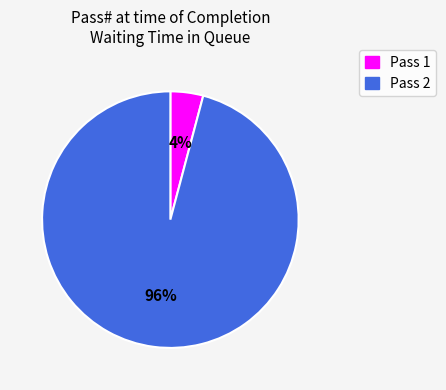

How many segments does this pie chart have?

2